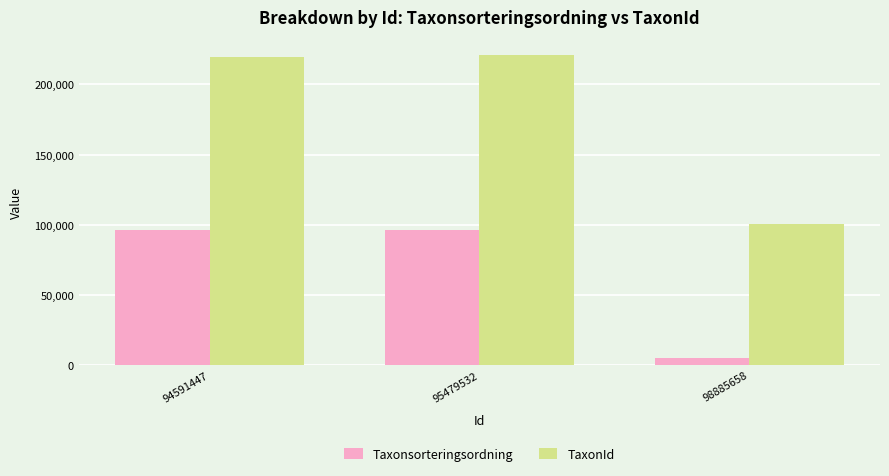

The value of TaxonId at 94591447 is 219790. True or false?

True